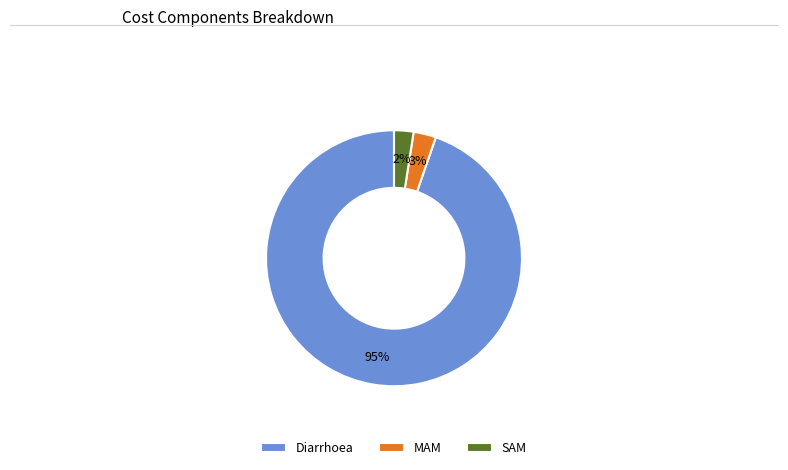

To the nearest percent, what is the combined percentage of Diarrhoea and SAM?

97%